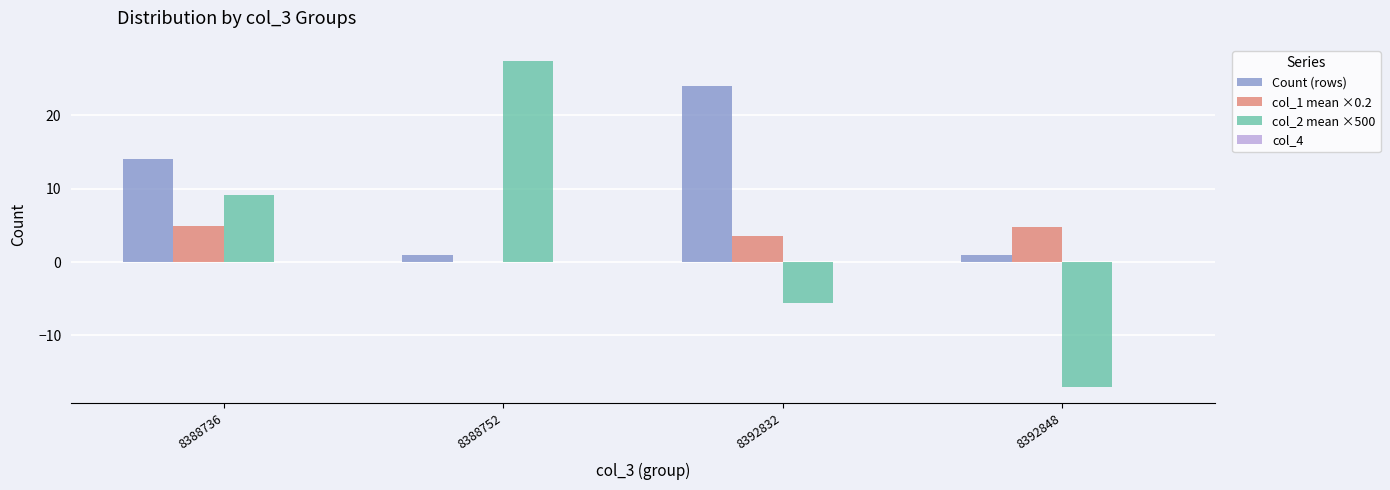

What is the total value across all series at 8388736?

28.0